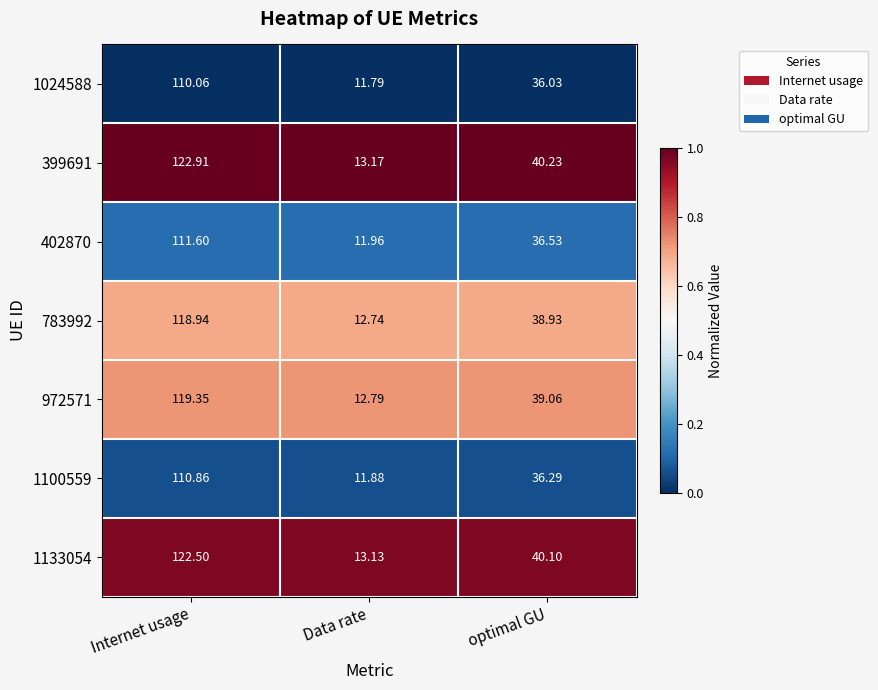

Is the value of 972571 at Internet usage greater than the value of 399691 at Internet usage?

No